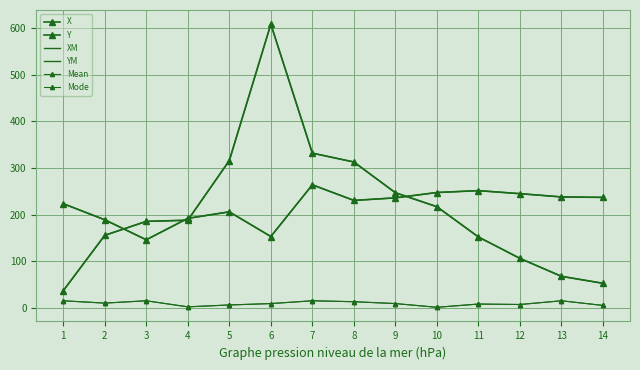

Is it true that Mode equals 15.0 at 1?

True